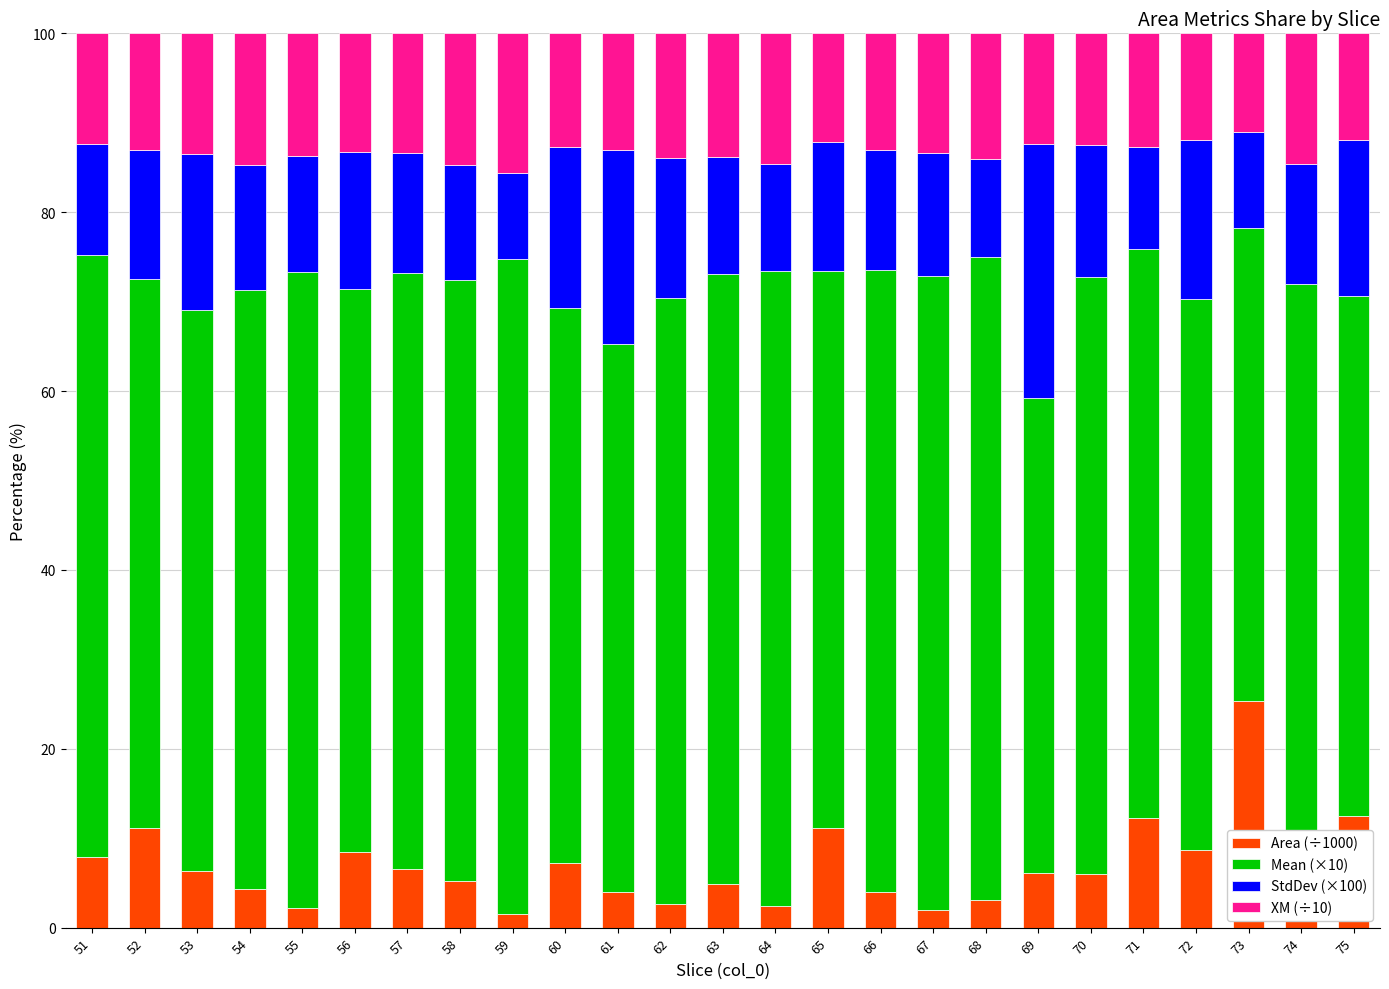

True or false: Area (÷1000) has a value of 7.9 at 51.

True